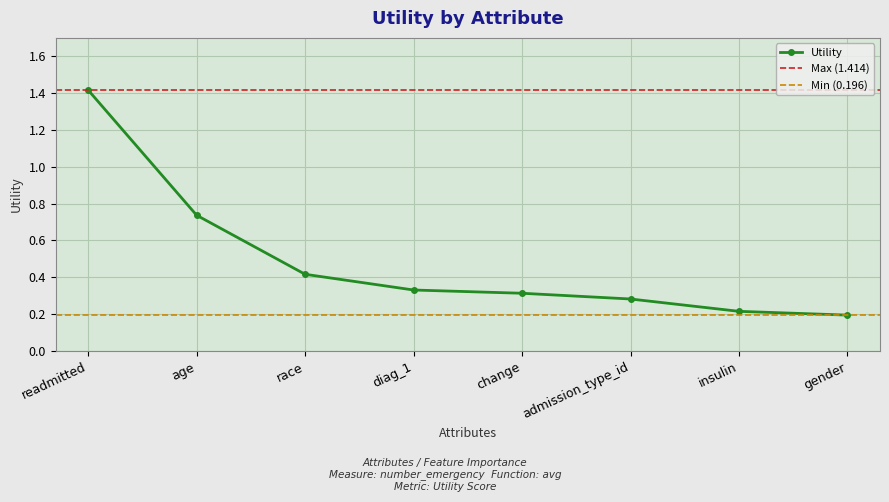

Reading left to right, list all the values displayed in this chart.

readmitted=1.4	age=0.7	race=0.4	diag_1=0.3	change=0.3	admission_type_id=0.3	insulin=0.2	gender=0.2